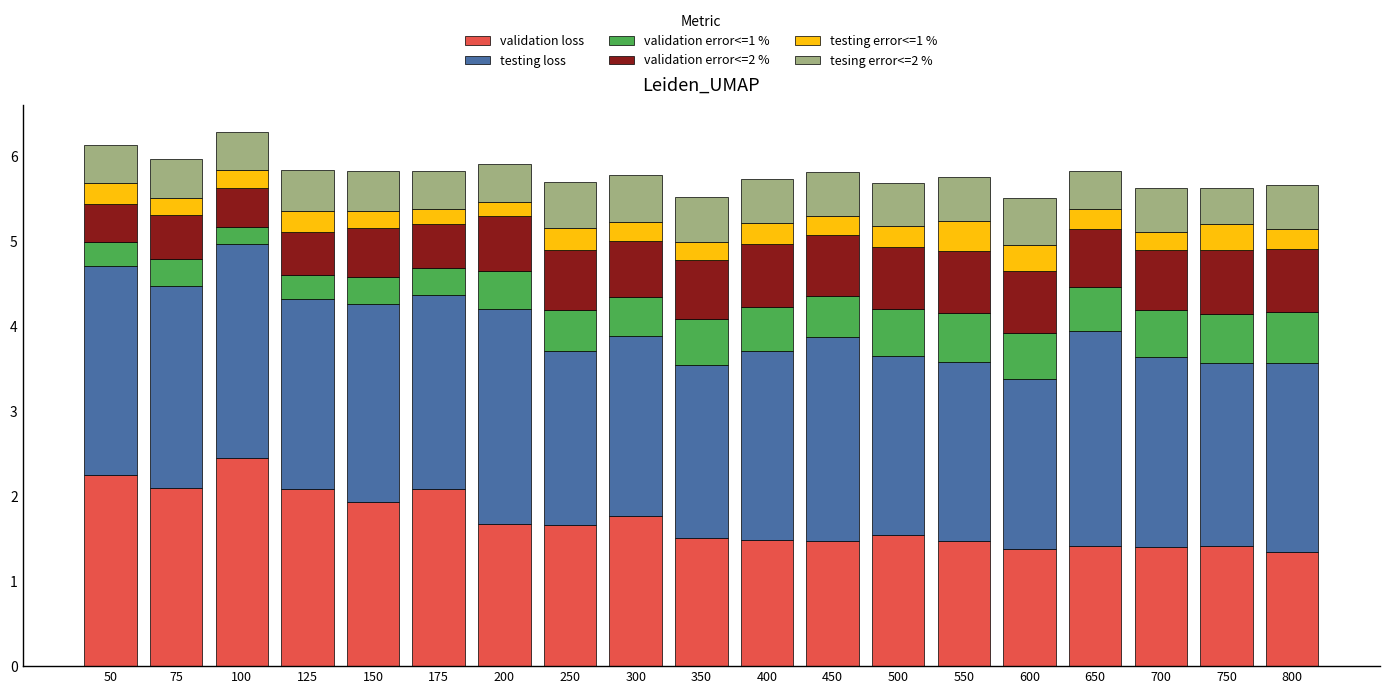

What is the maximum value for validation loss?

2.4